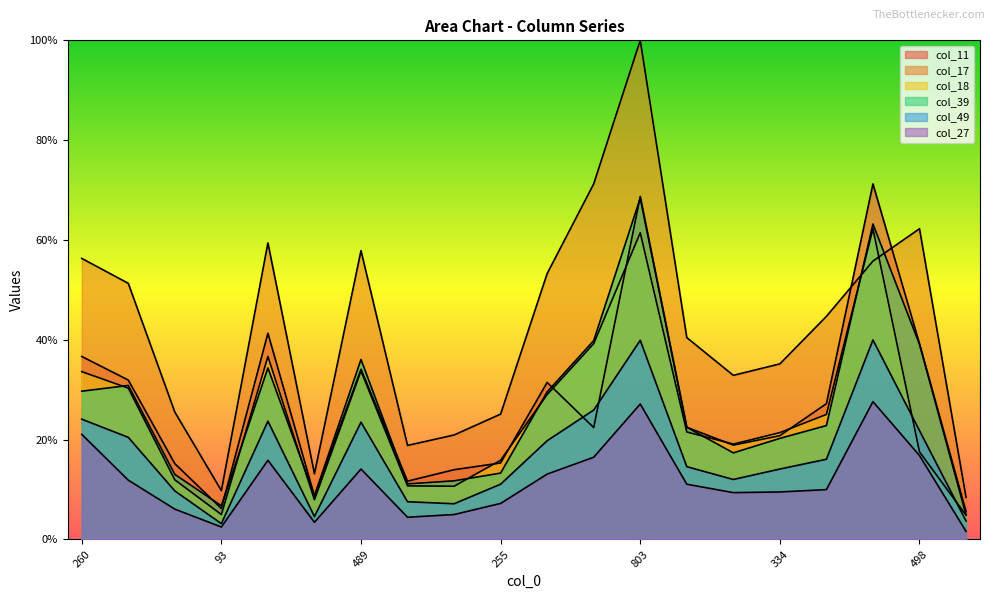

Which series changed the most between 334 and 834?

col_11